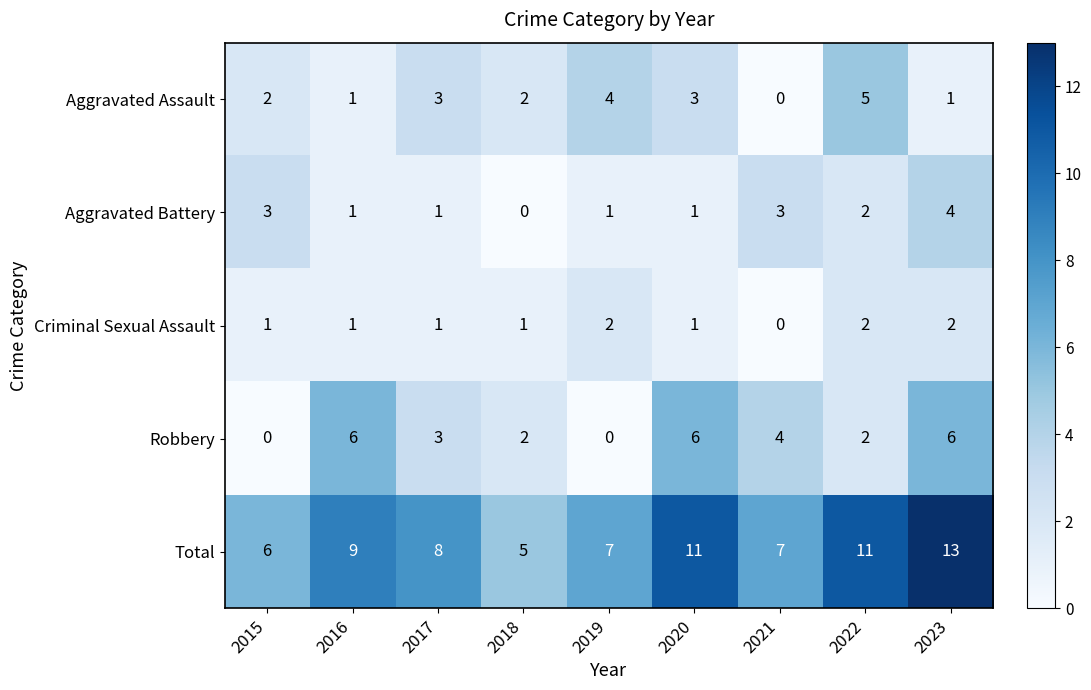

What is the greatest value displayed?

13